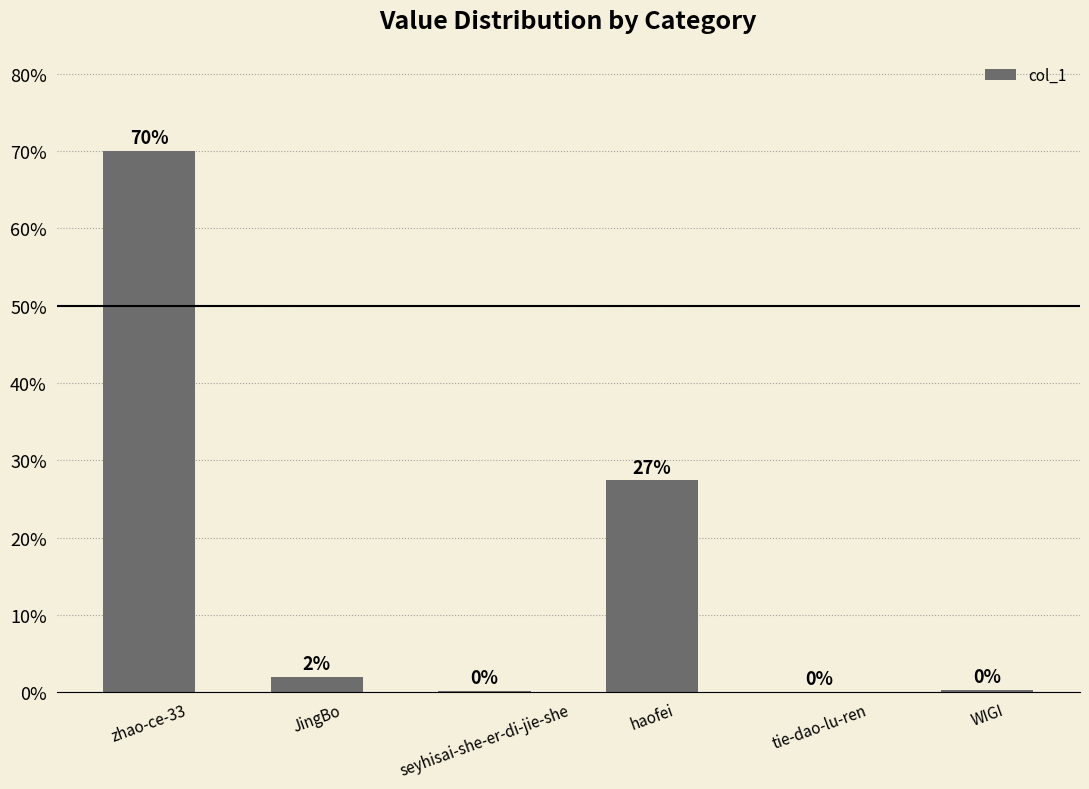

What value does the data have at zhao-ce-33?

70.1